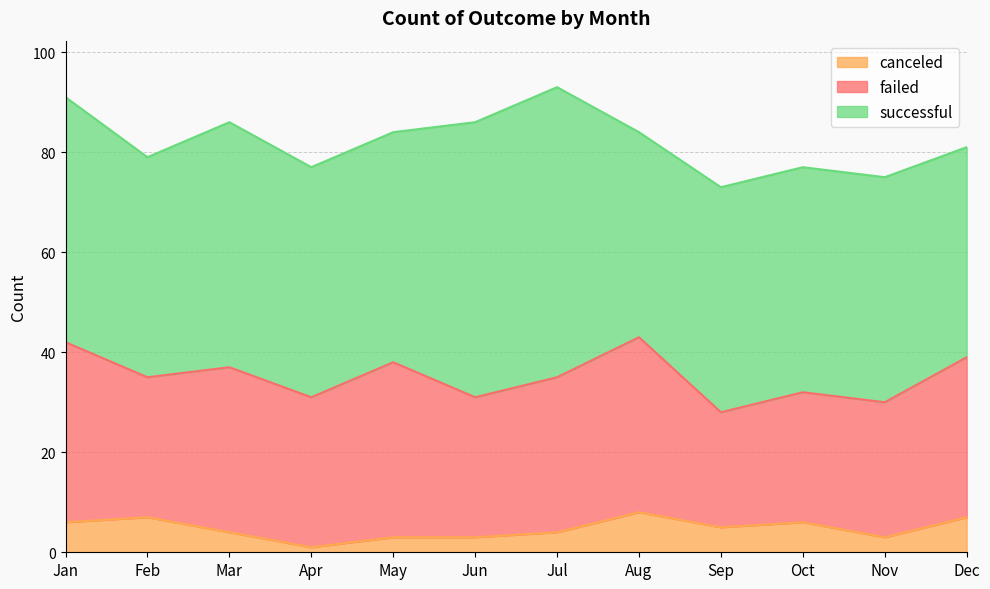

True or false: successful has a value of 69 at May.

False